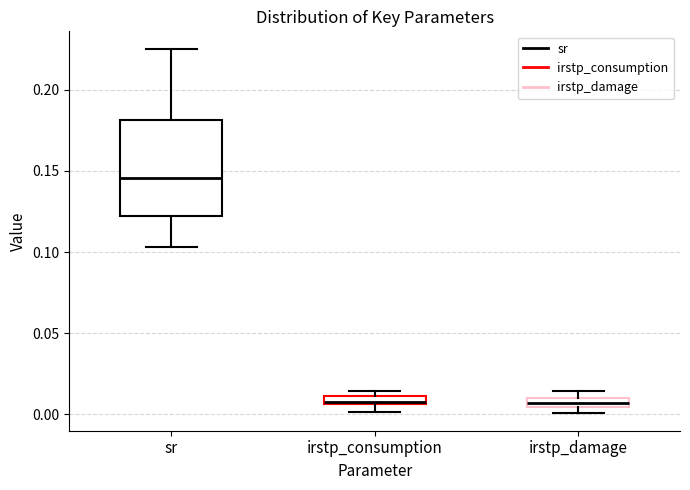

Which box's median line is the highest?

sr